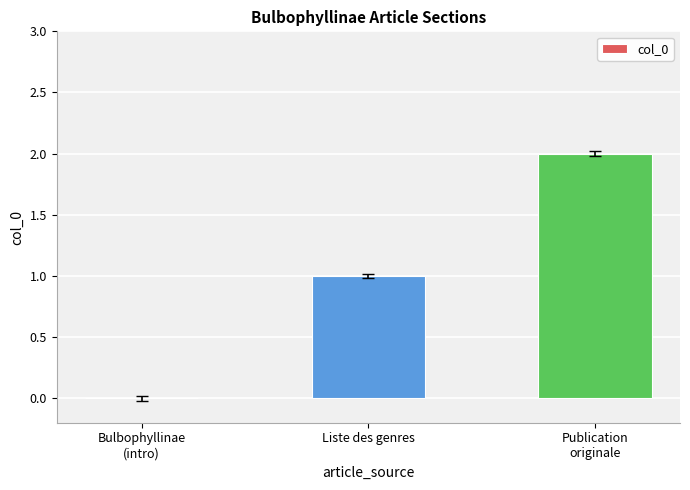

Reading left to right, what are all the values shown in this chart?

0	1	2